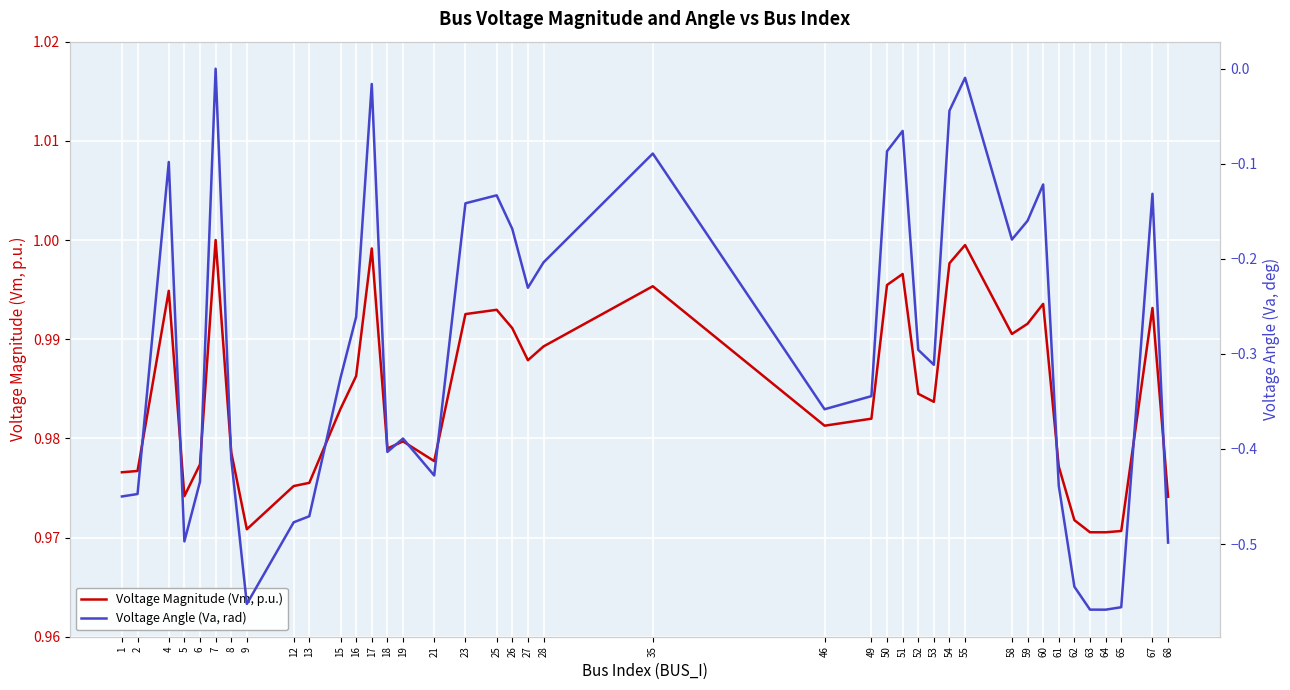

What is the difference between the highest and lowest values at 1?

1.4